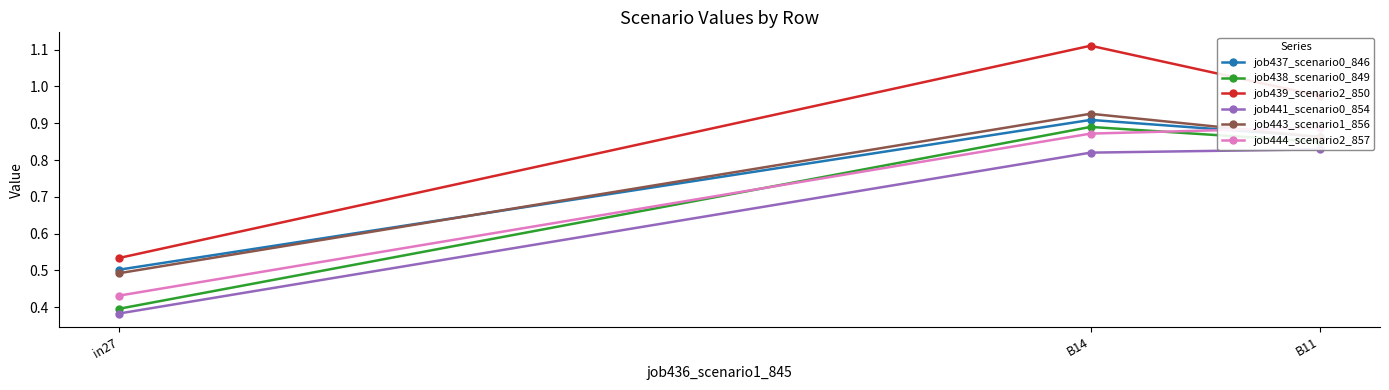

What is the label of the 3rd point from the left?

B11